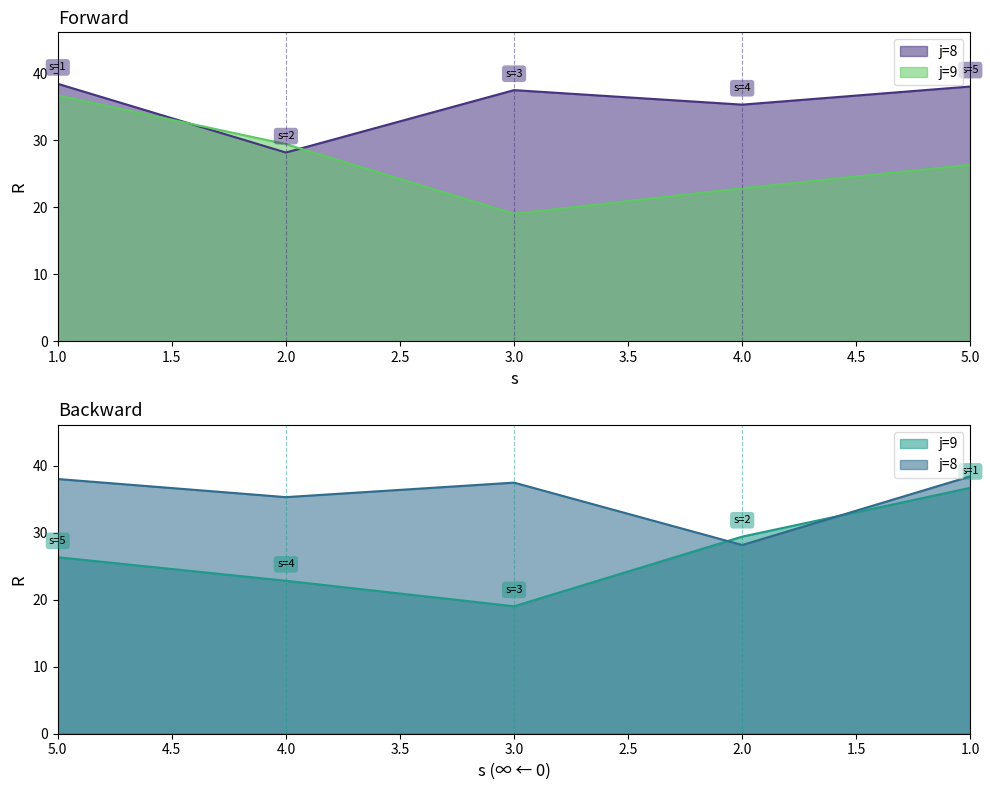

What is the minimum value for j=8?

28.1